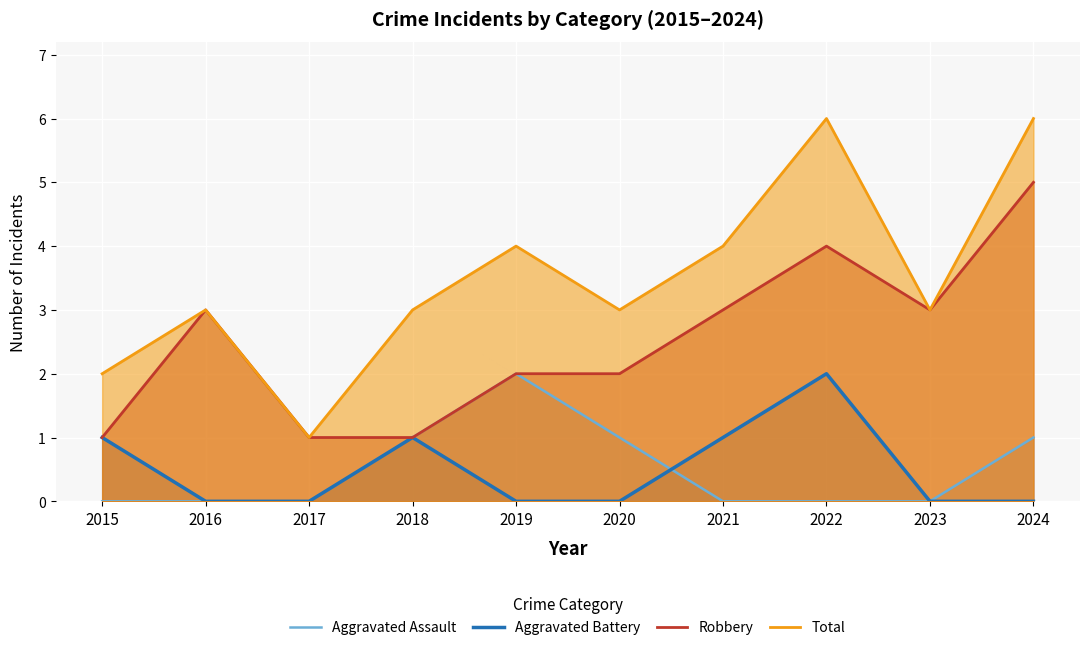

What is the total value across all series at 2021?

8